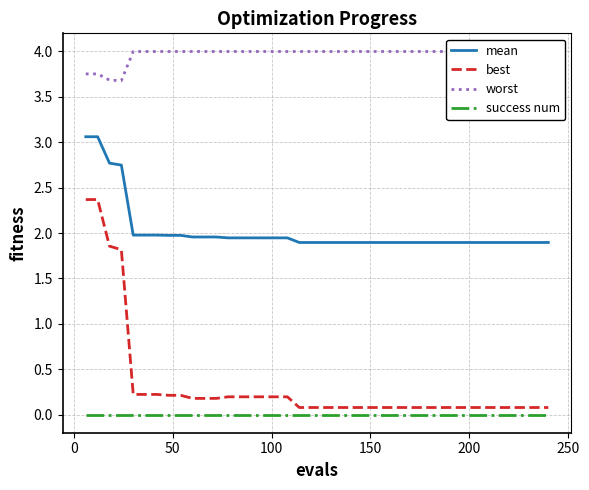

True or false: mean has more than 1 points higher than both neighbors.

False